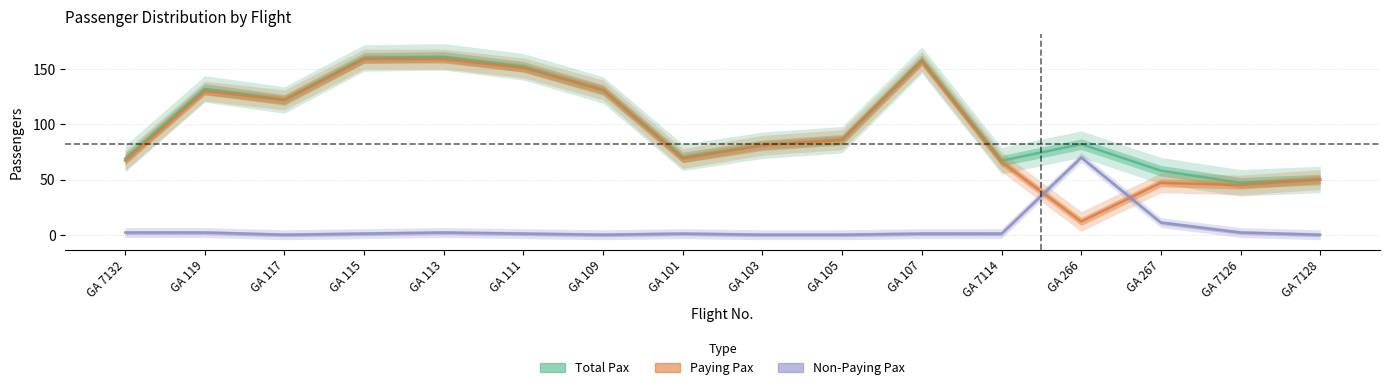

True or false: Total Pax and Paying Pax cross at least once.

False